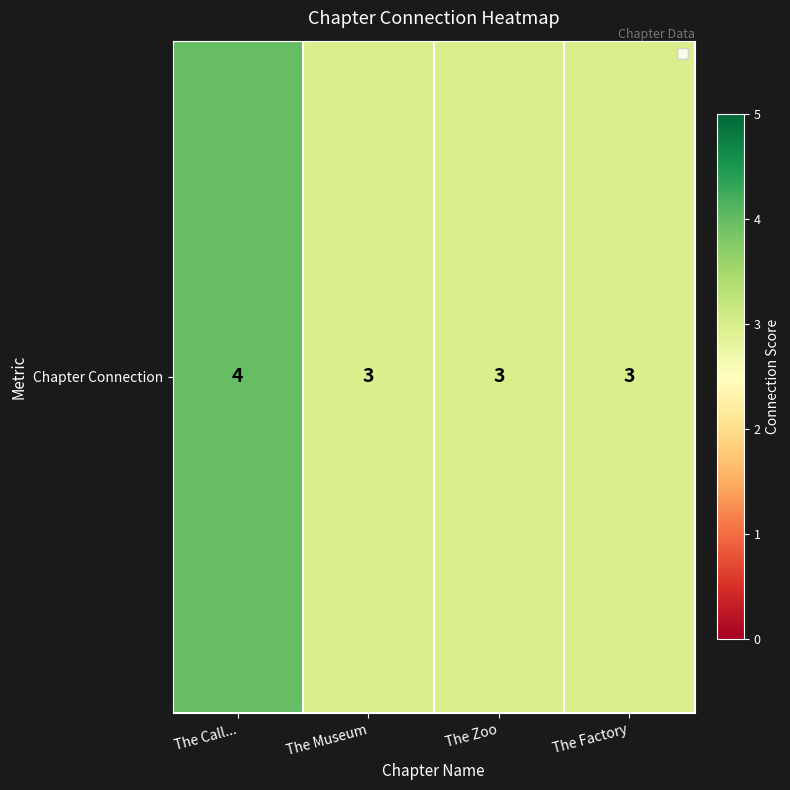

What is the smallest value displayed?

3